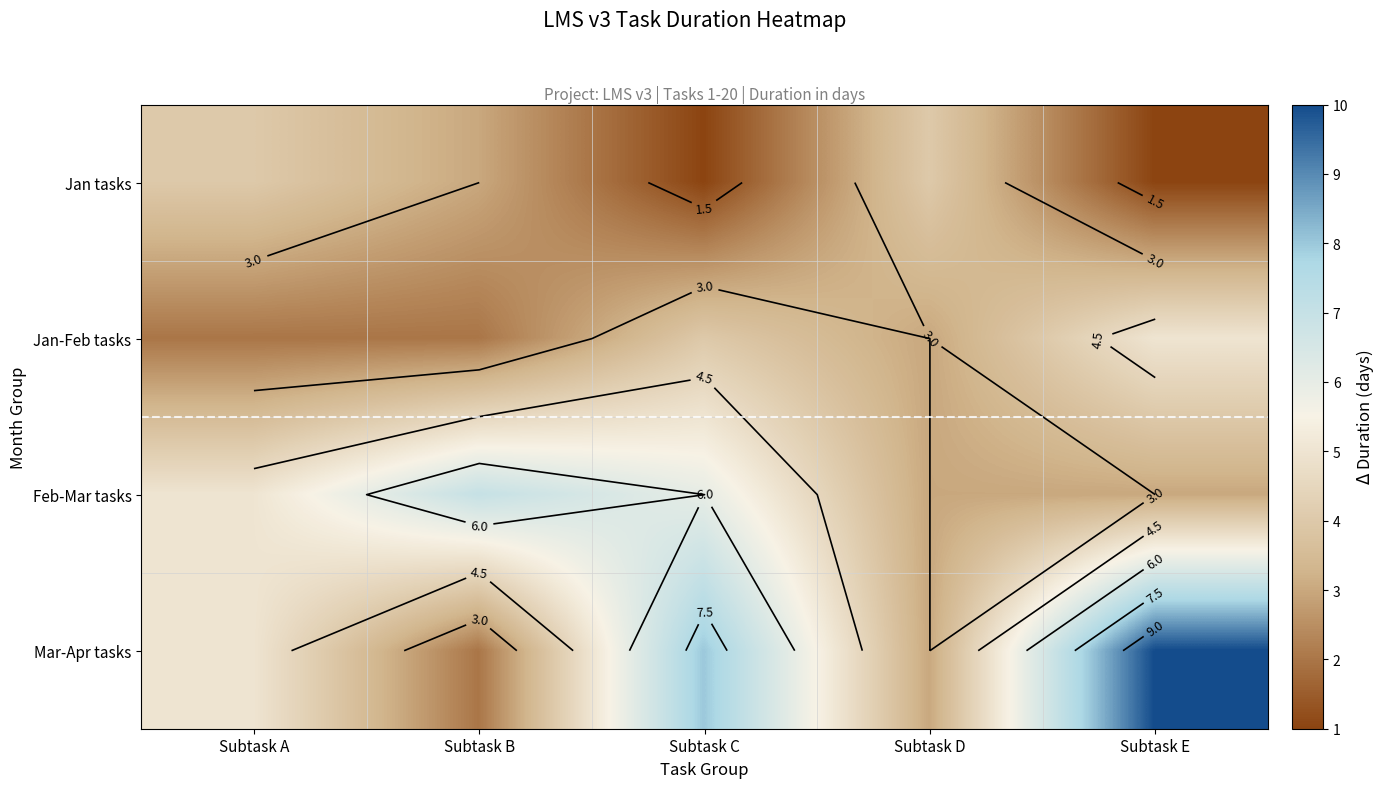

Is the value of Jan tasks at Subtask A greater than the value of Feb-Mar tasks at Subtask D?

Yes